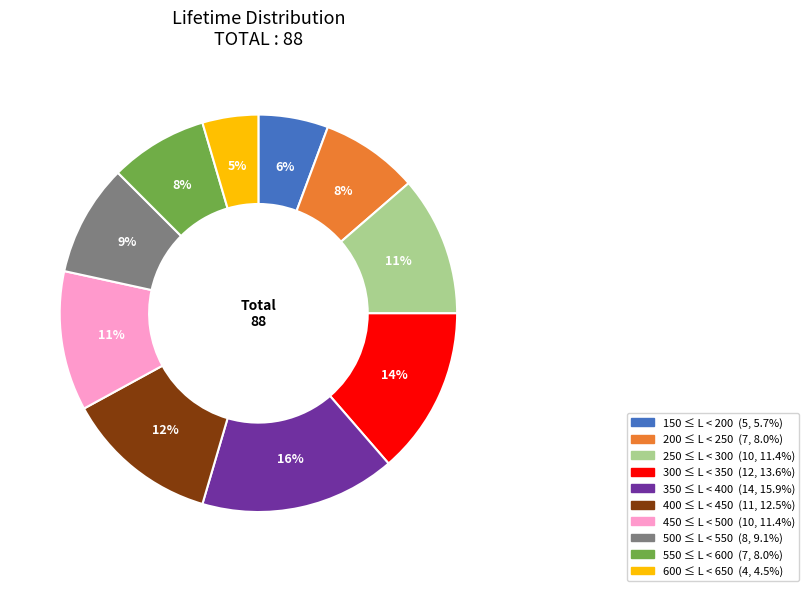

To the nearest percent, what percentage of the pie is 250 ≤ L < 300?

11%